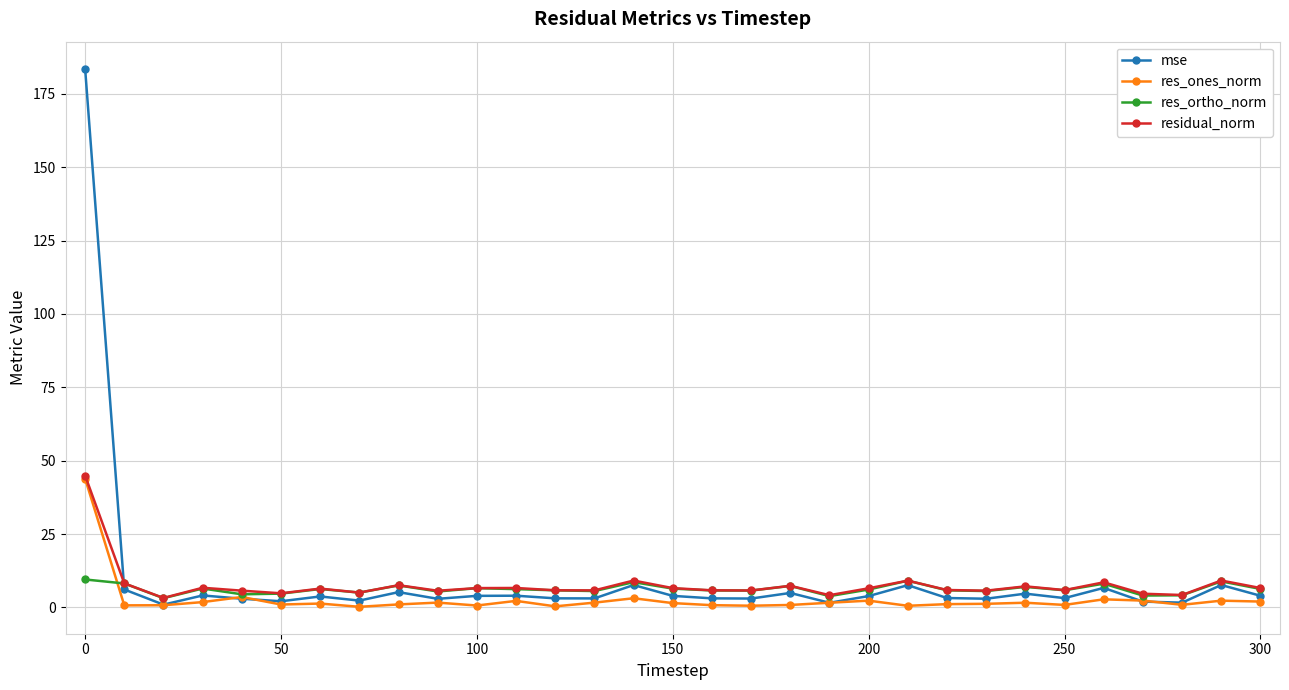

List the series in order of their overall mean, lowest first.

res_ones_norm, res_ortho_norm, residual_norm, mse